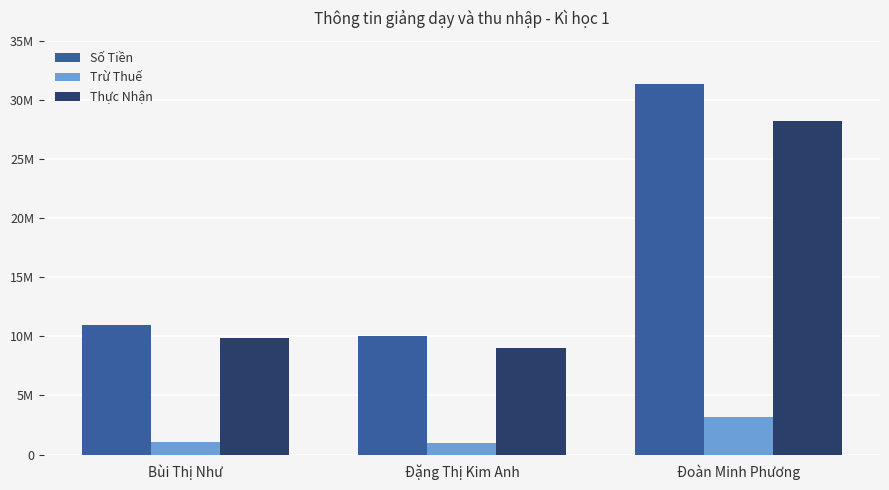

Are the bars horizontal?

No